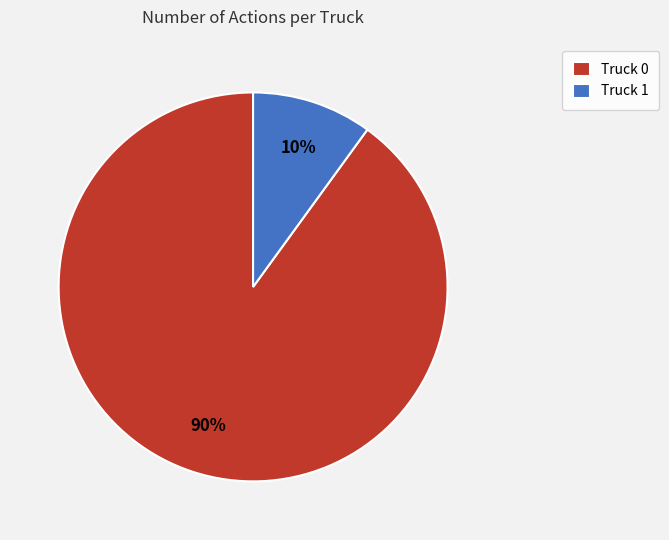

Do Truck 1 and Truck 0 together represent more than half of the pie?

Yes